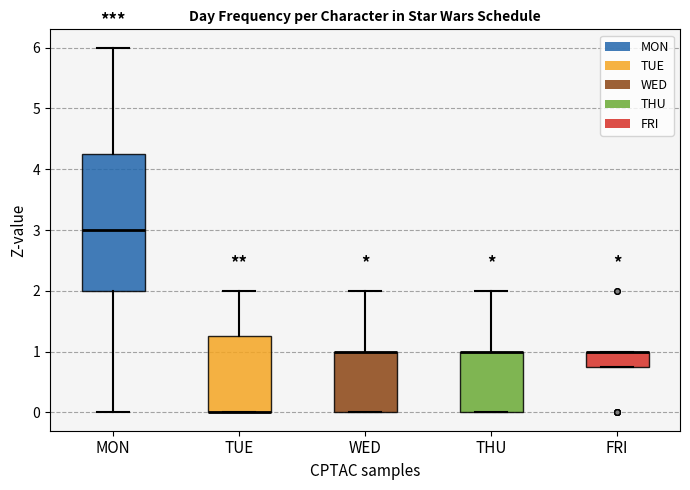

Reading left to right, read every box against the y-axis: the position of its median line, the range the box covers, and the ends of its whiskers. The values are not printed on the chart, so give them approximately, as read against the axis.

MON: median 3.0, box 2.0 to 4.3, whiskers 0.0 to 6.0
TUE: median 0.0 (drawn on the box's lower edge), box 0.0 to 1.3, whiskers 0.0 to 2.0
WED: median 1.0 (drawn on the box's upper edge), box 0.0 to 1.0, whiskers 0.0 to 2.0
THU: median 1.0 (drawn on the box's upper edge), box 0.0 to 1.0, whiskers 0.0 to 2.0
FRI: median 1.0 (drawn on the box's upper edge), box 0.8 to 1.0, whiskers 0.8 to 1.0